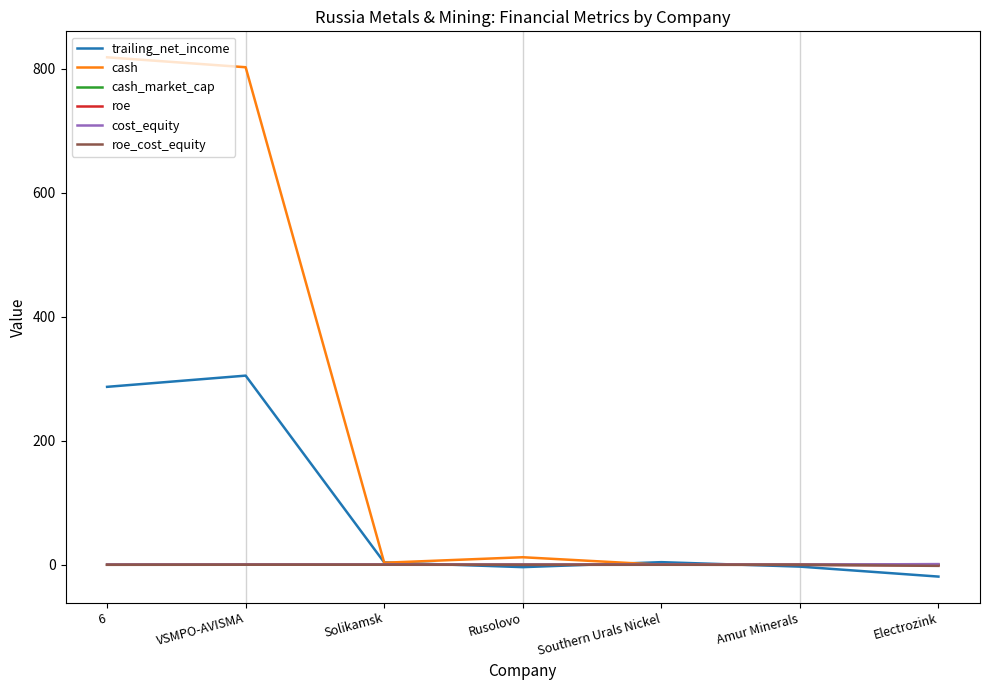

What is the total value across all series at Rusolovo?

8.2